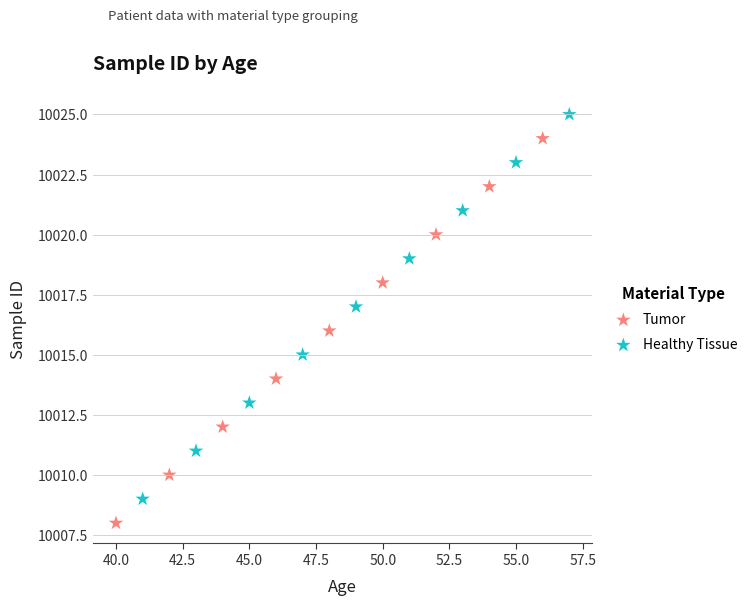

Which series contains the highest Y value?

Healthy Tissue